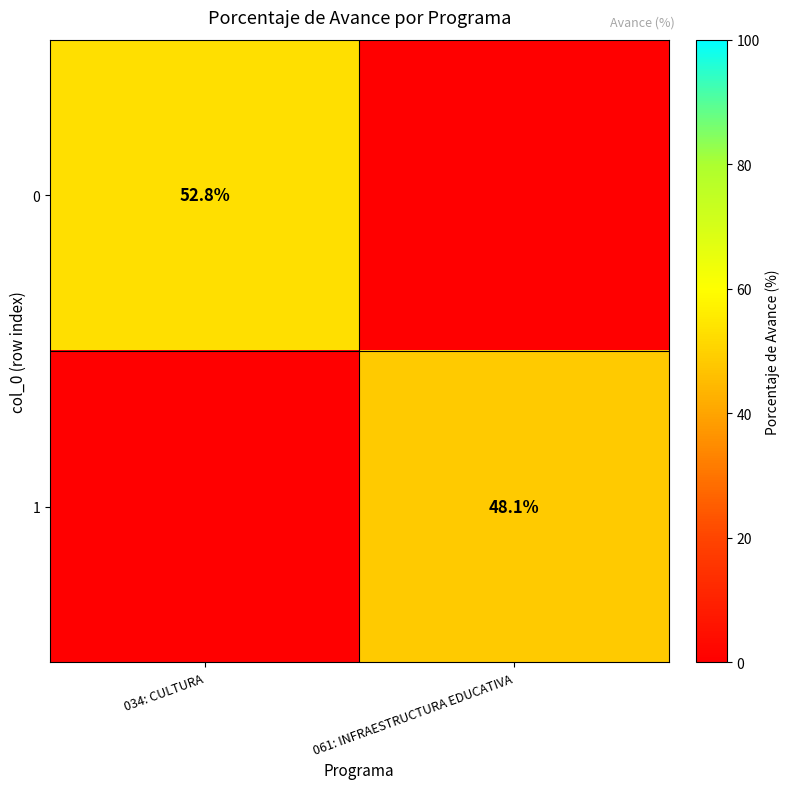

Is it true that 0 equals 26.9 at 034: CULTURA?

False